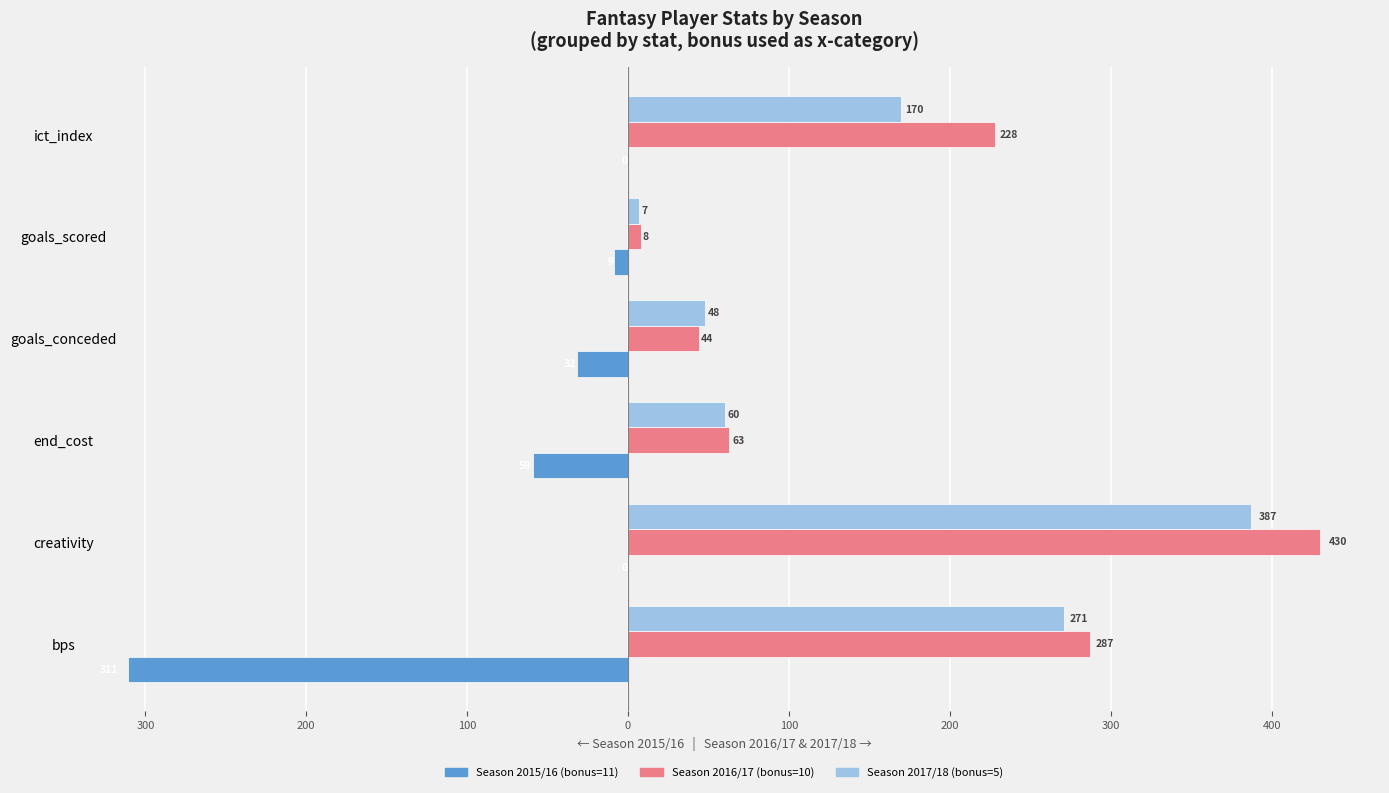

What are all the series names shown in the legend?

Season 2015/16 (bonus=11), Season 2016/17 (bonus=10), Season 2017/18 (bonus=5)